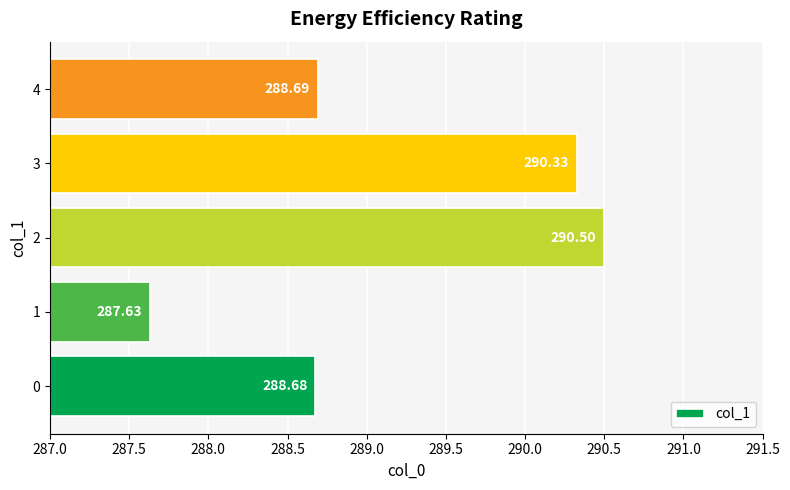

What is the average value?

289.2